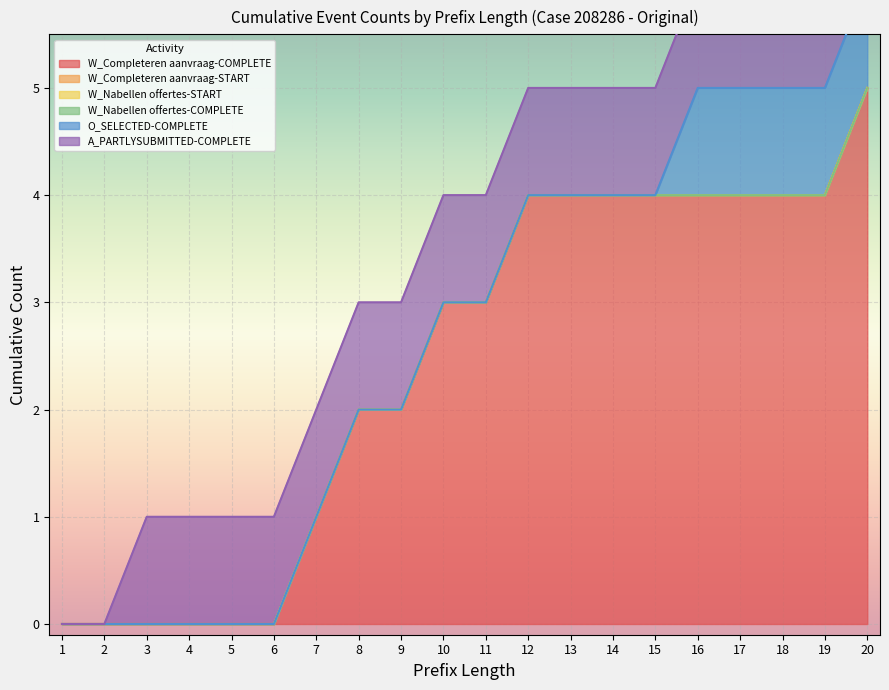

What is the difference between the maximum and minimum values in the O_SELECTED-COMPLETE series?

1